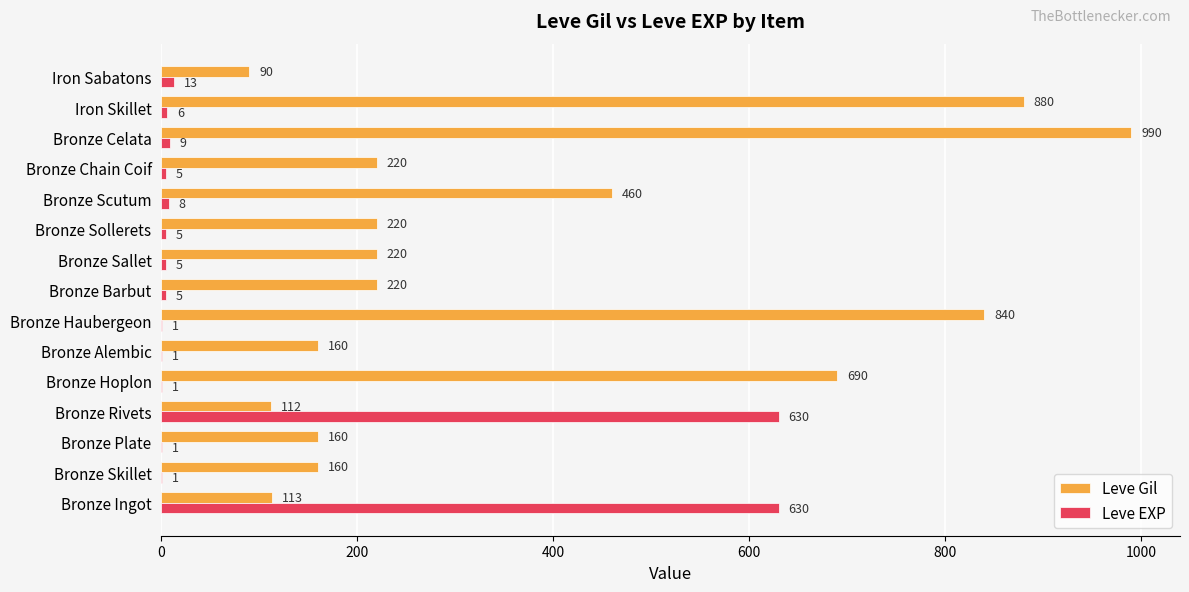

Where is Leve Gil nearest to the value 540?

Bronze Scutum